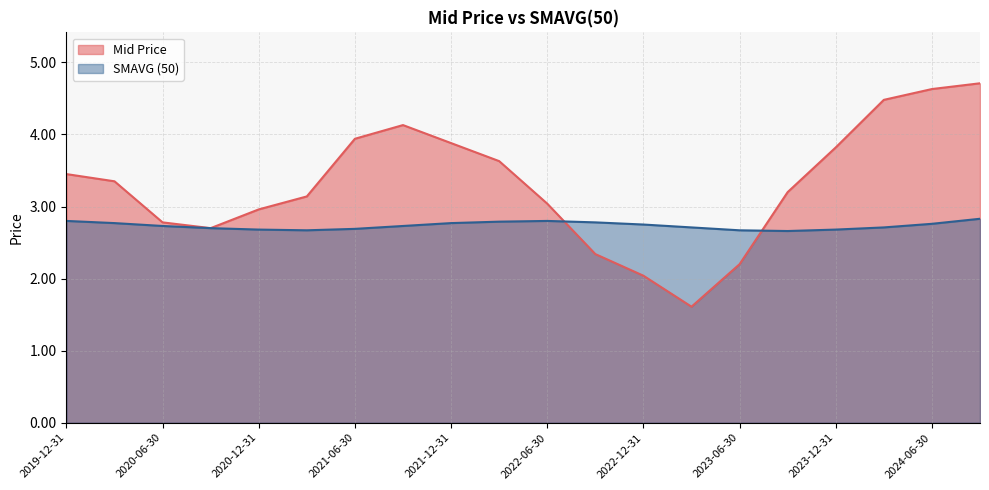

Between 2024-09-30 and 2021-06-30, which series saw the biggest shift?

Mid Price